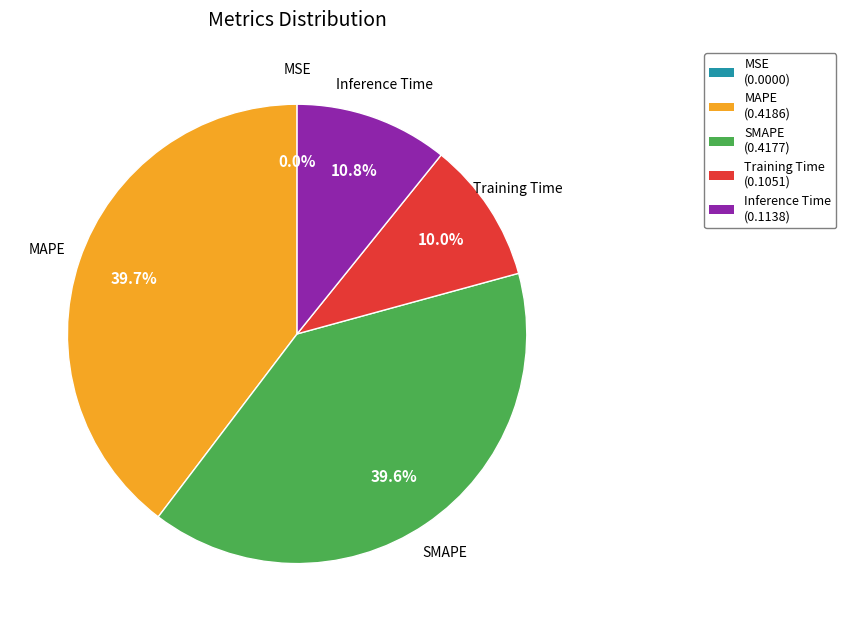

Is Inference Time the majority of the pie?

No